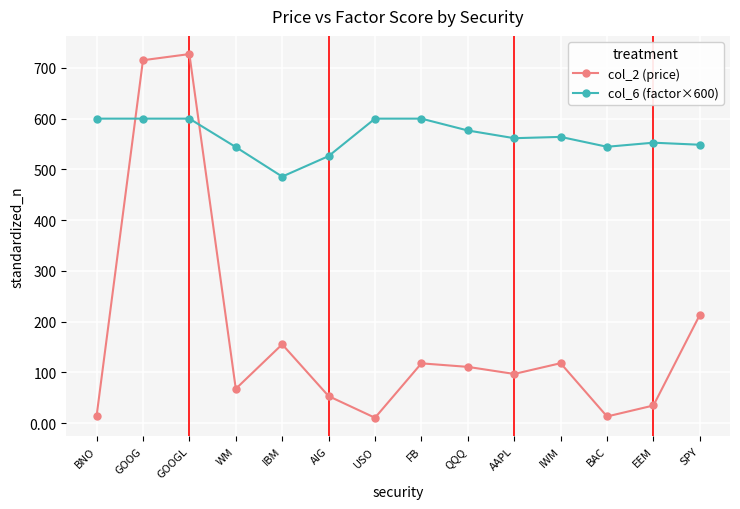

How many data points in col_6 (factor×600) are less than 564?

7